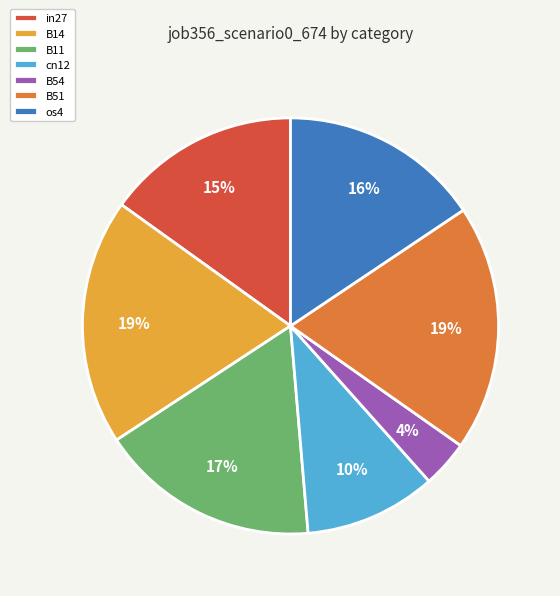

To the nearest percent, what is the combined percentage of B14 and in27?

34%